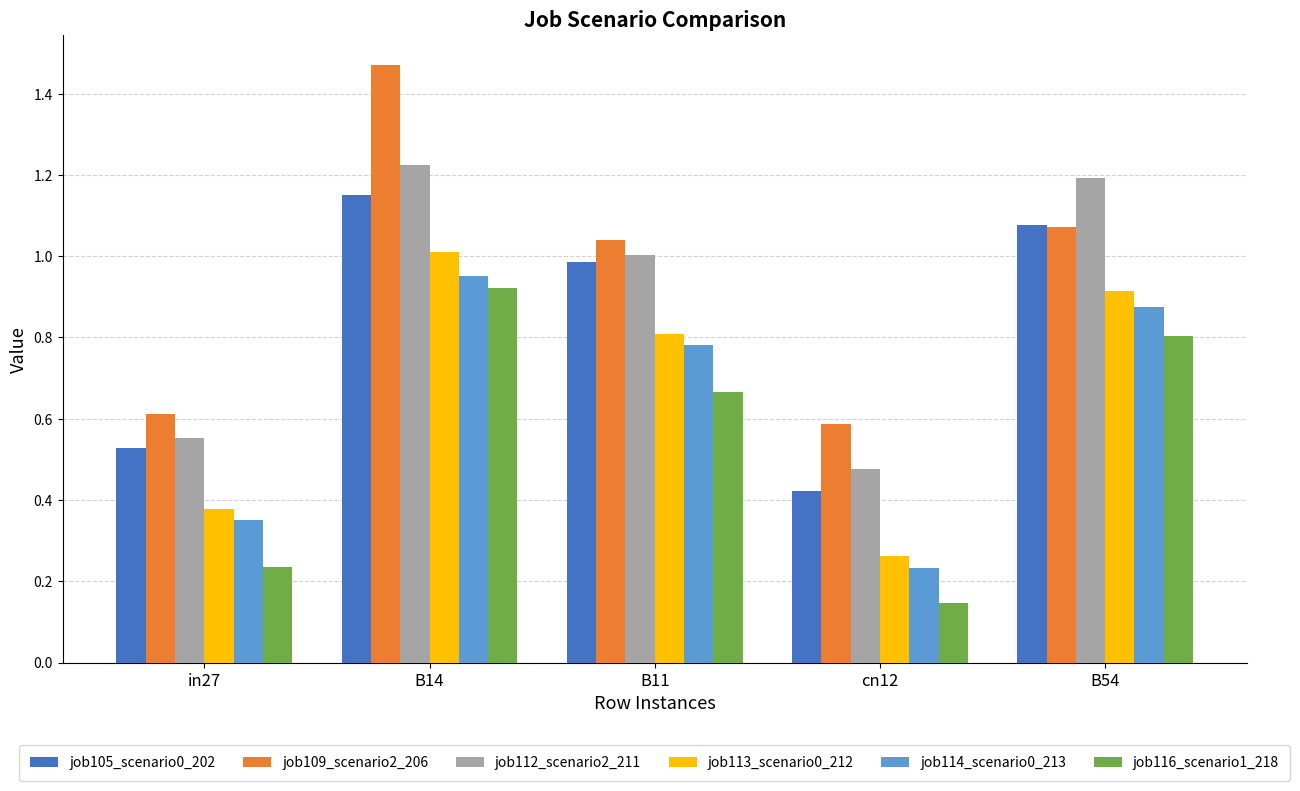

How many bars are there in each group?

6